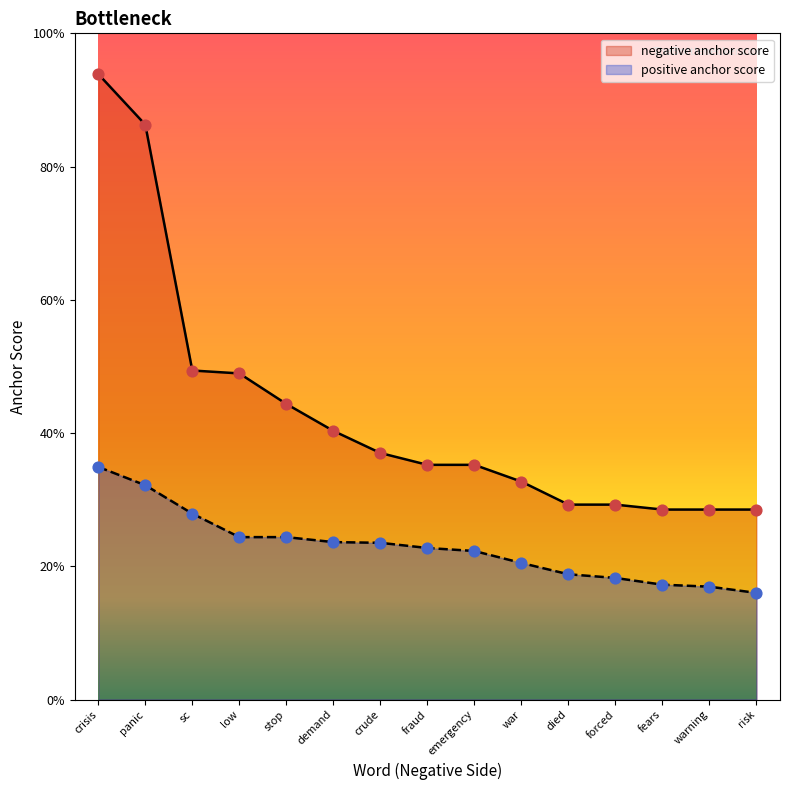

What are all the series names shown in the legend?

negative anchor score, positive anchor score